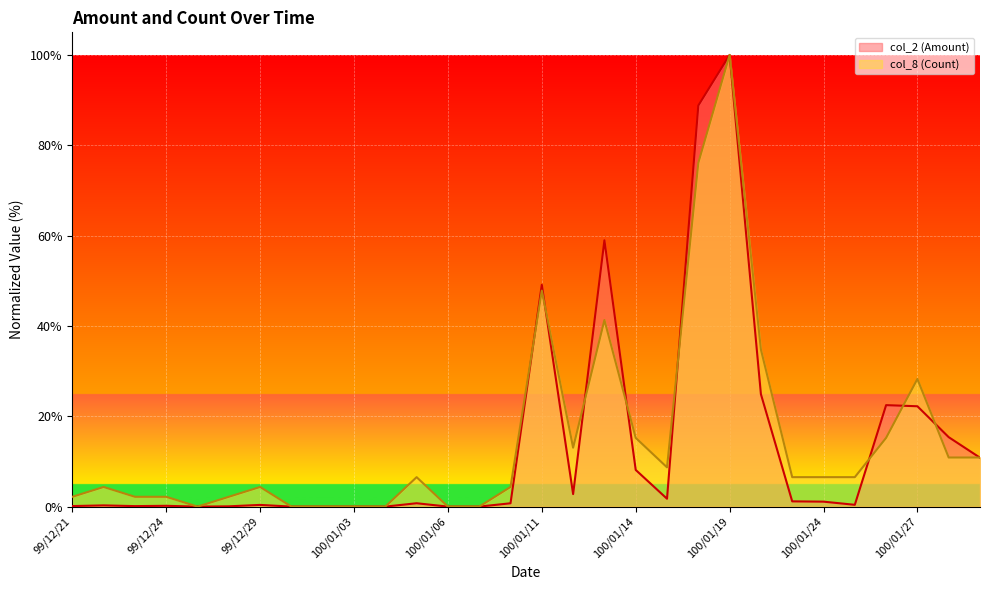

What is the greatest value displayed?

100.0